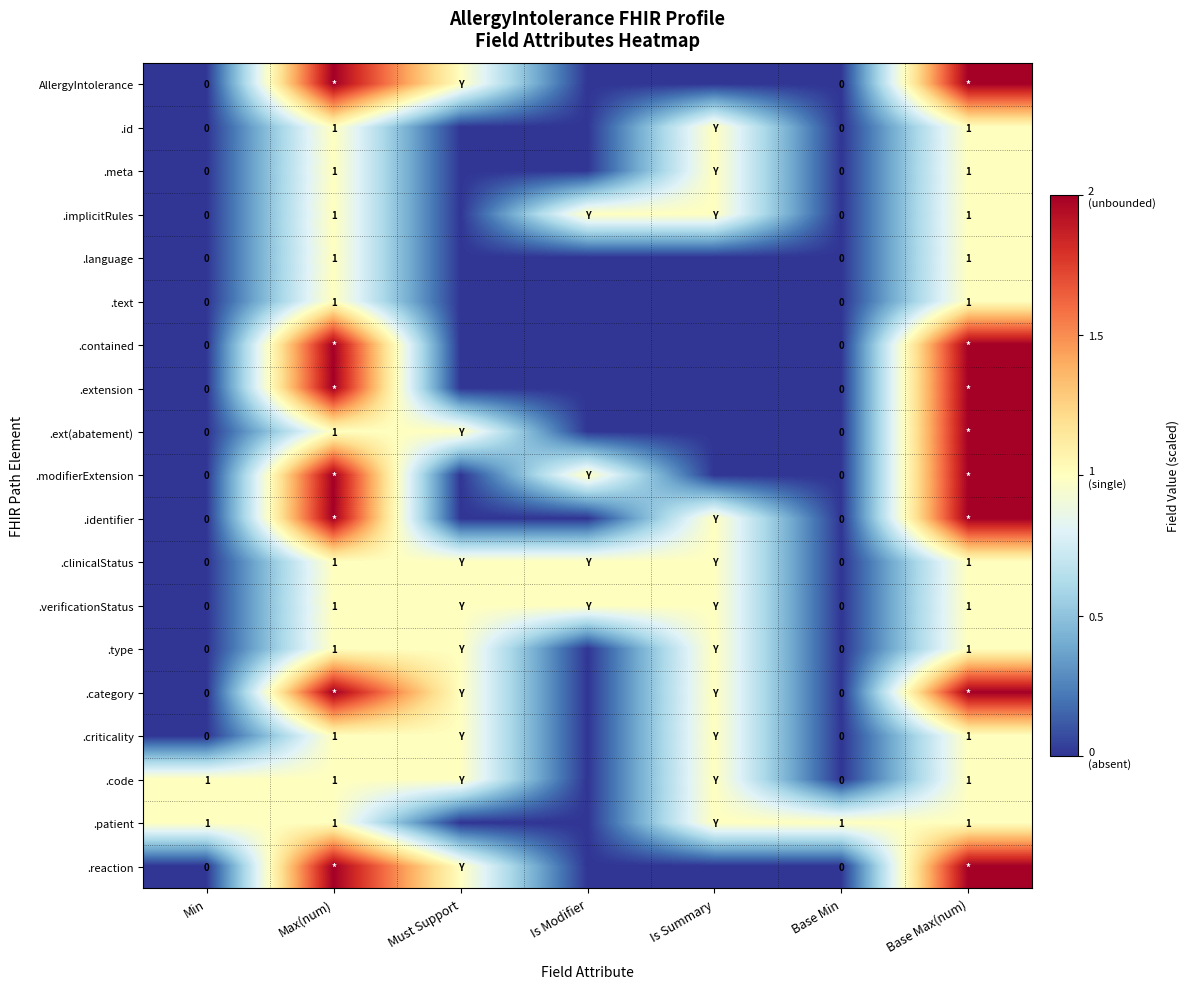

True or false: .implicitRules has a value of 2 at Max(num).

False